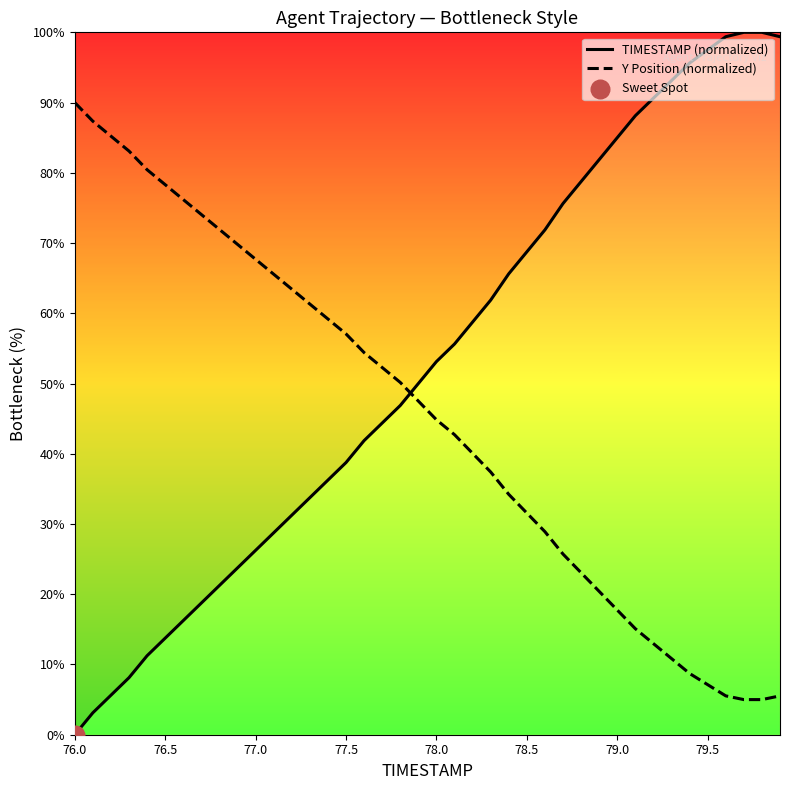

At how many categories does at least one series exceed 35?

40